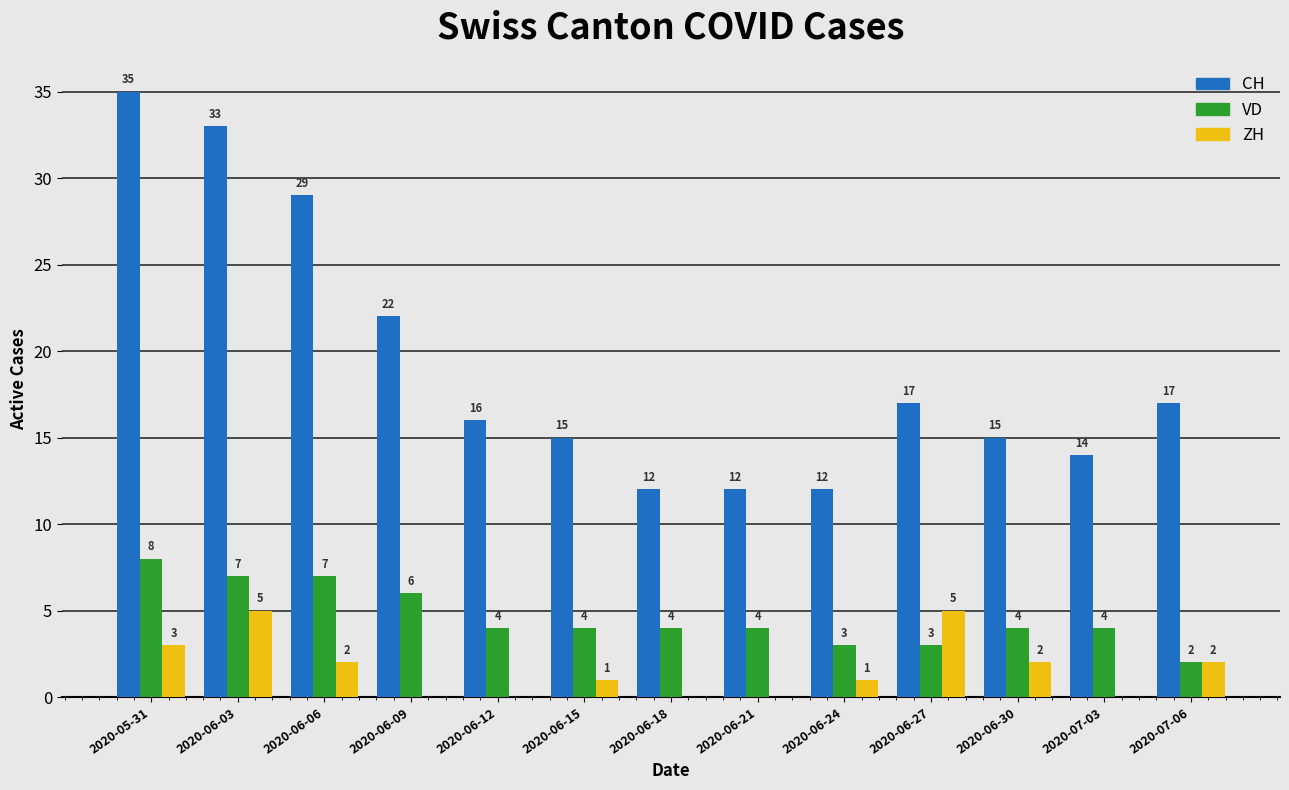

The ZH series shows 3 at 2020-06-09. True or false?

False